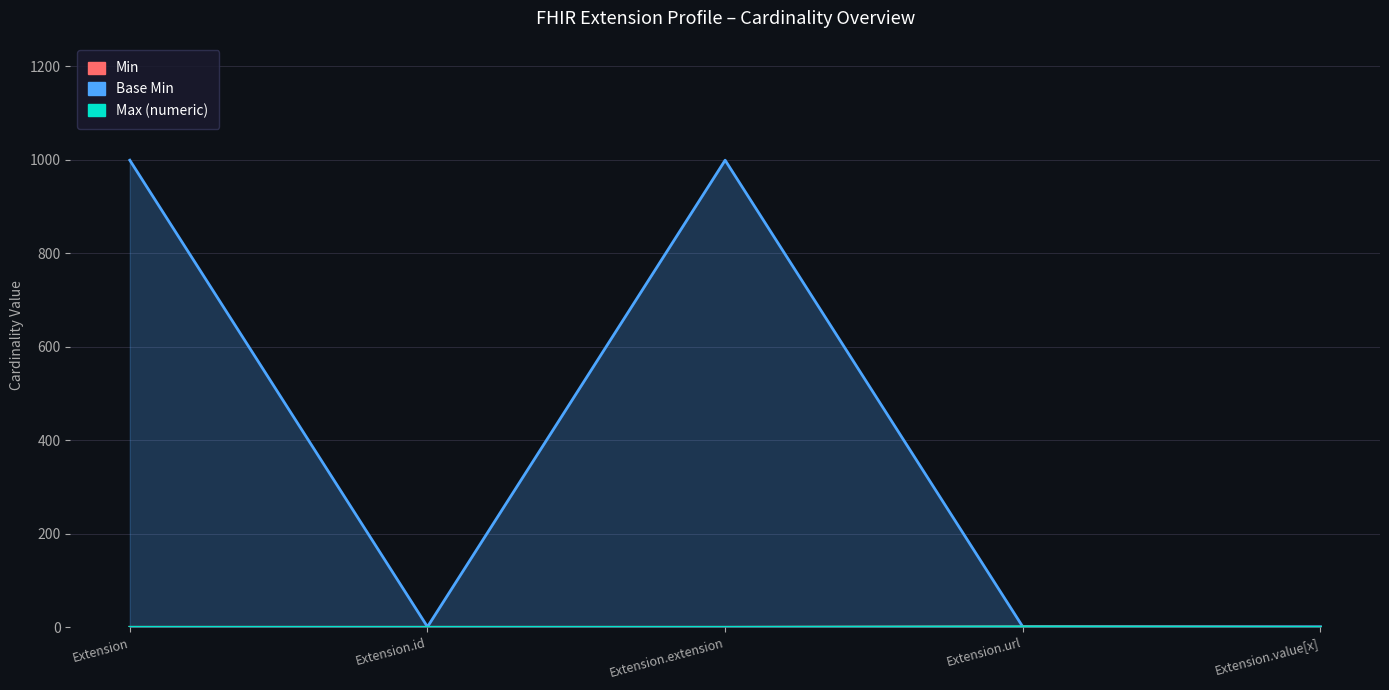

True or false: Min and Max (numeric) intersect in this chart.

False